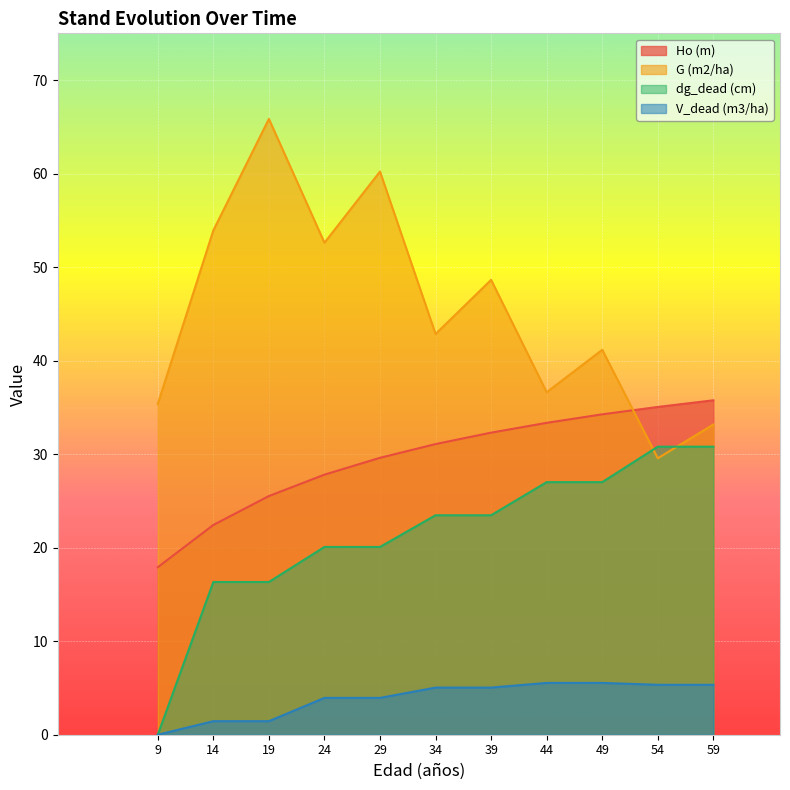

Which series has the widest spread of values?

G (m2/ha)